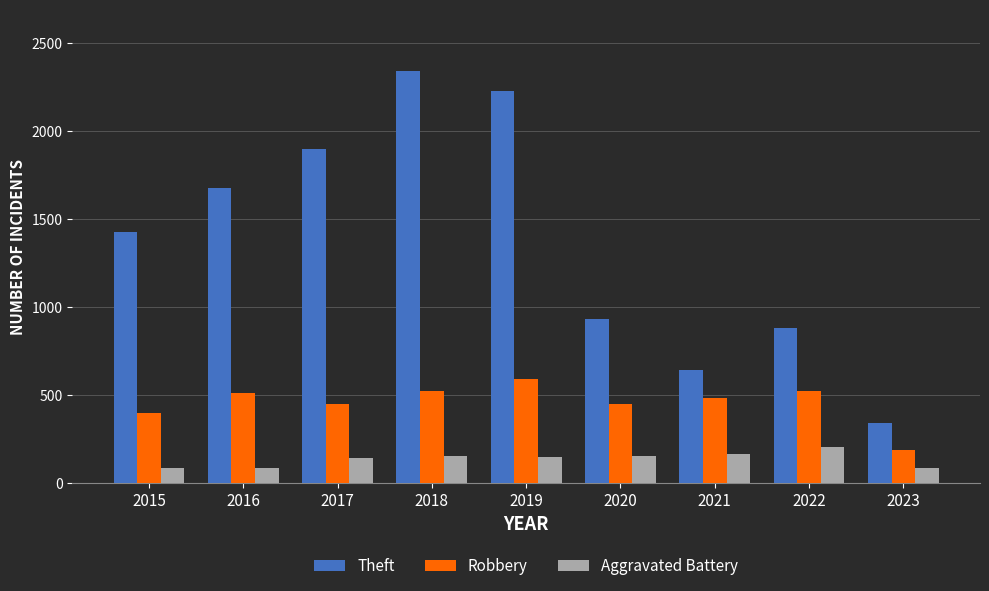

At how many categories does at least one series exceed 2256?

1